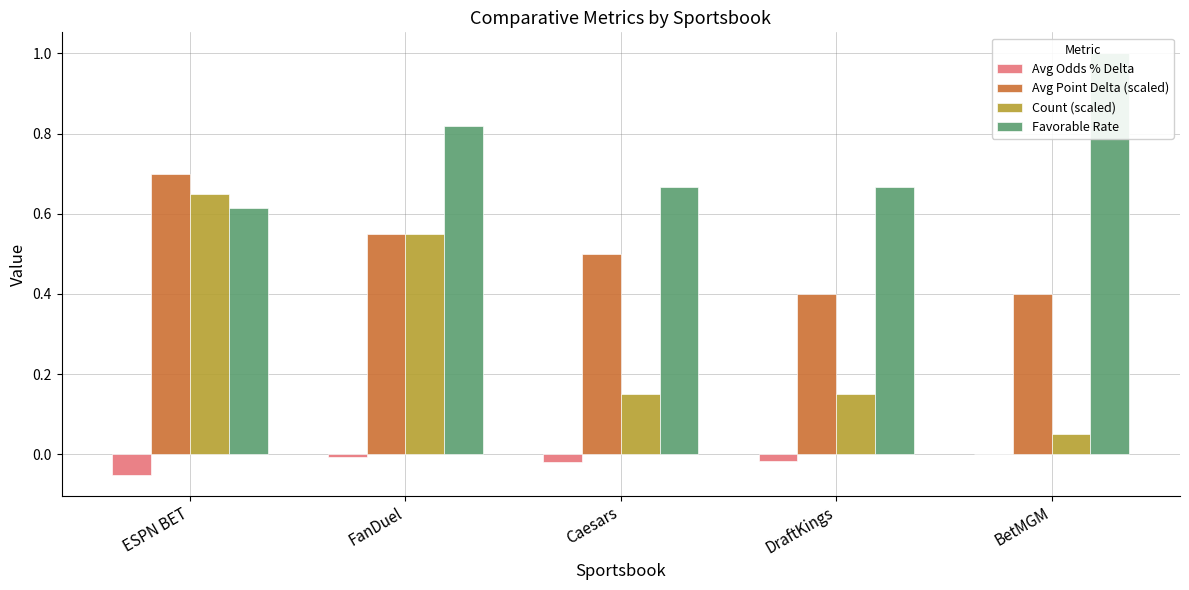

Which has a higher value, DraftKings or ESPN BET?

DraftKings